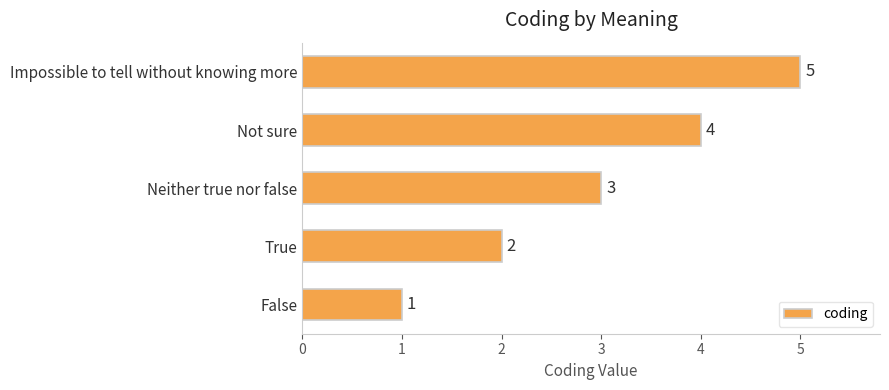

What is the average value?

3